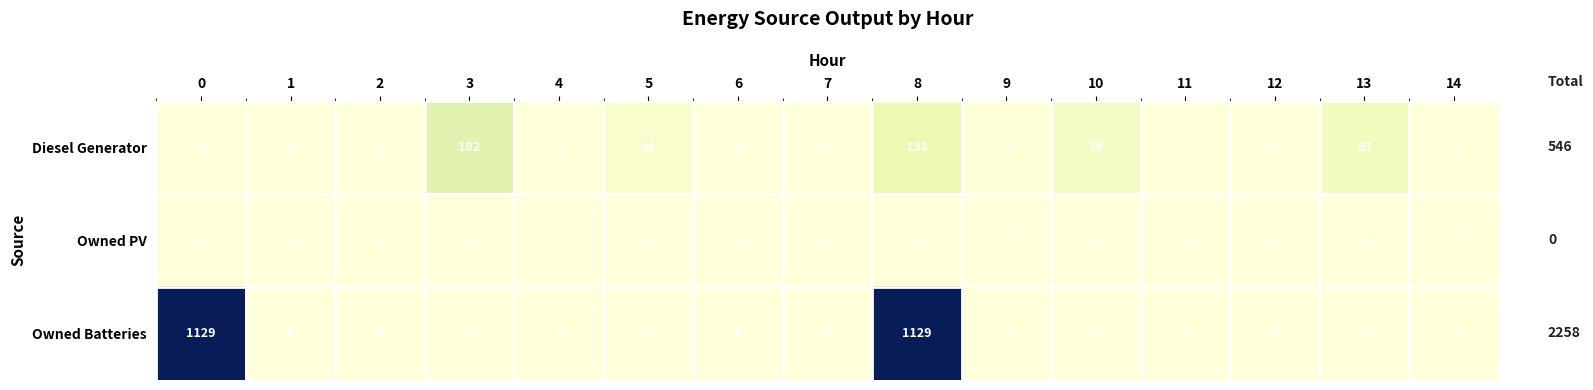

What is the average value of the Diesel Generator series?

36